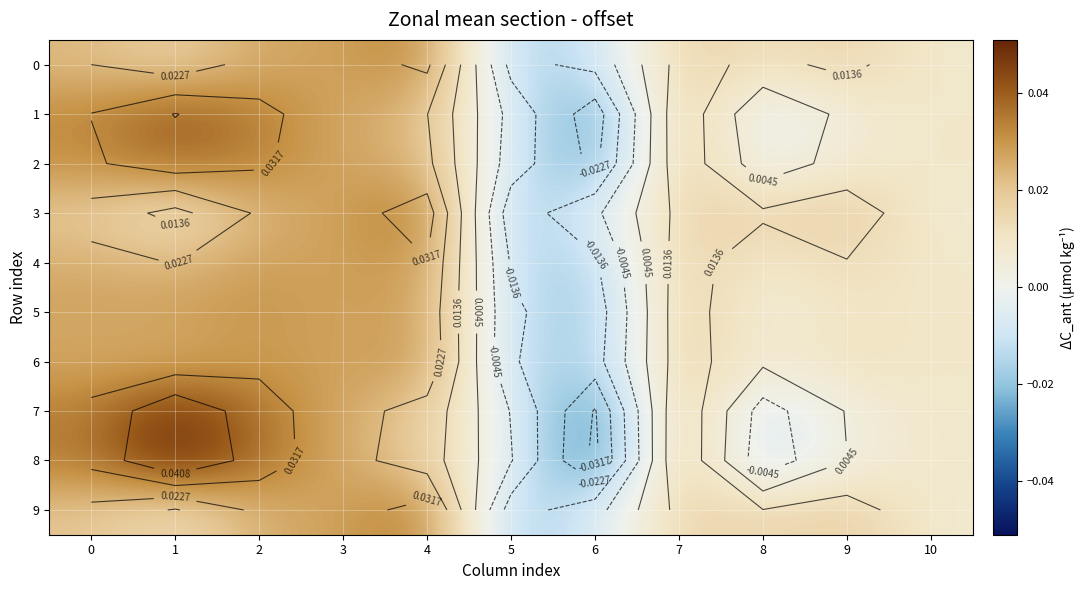

The 8 series shows 0.0 at 3. True or false?

True